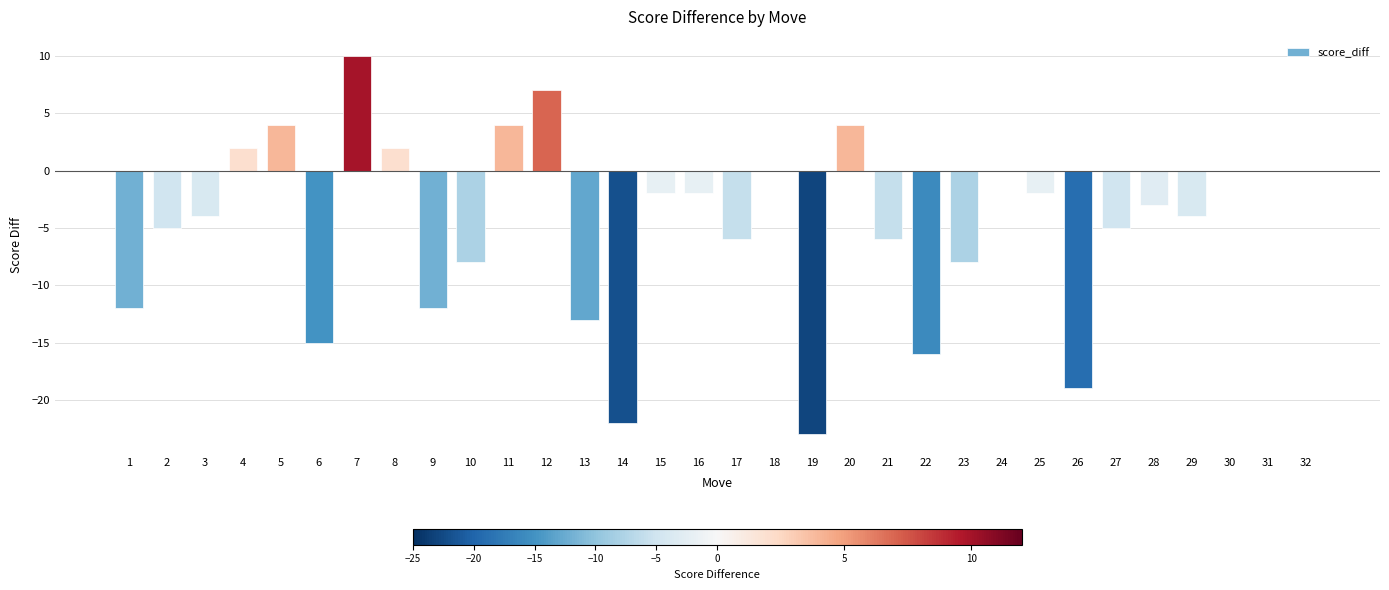

What is the change in value from 11 to 32?

-4